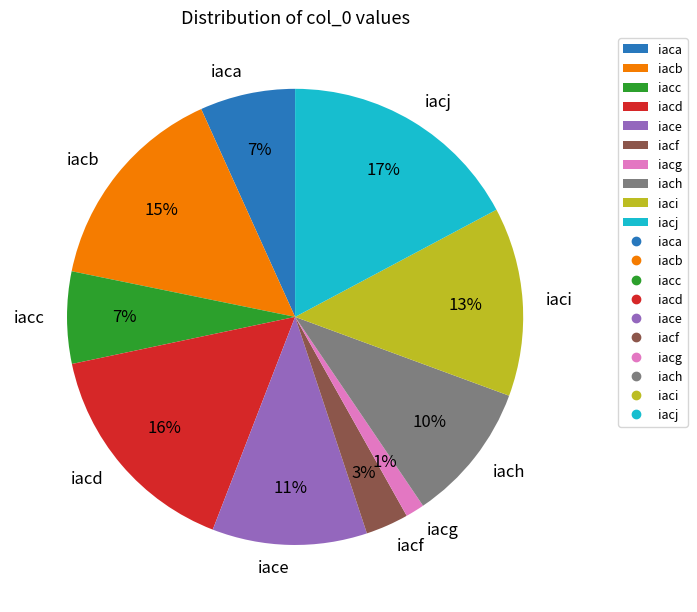

Is there any slice that represents more than half of the pie?

No